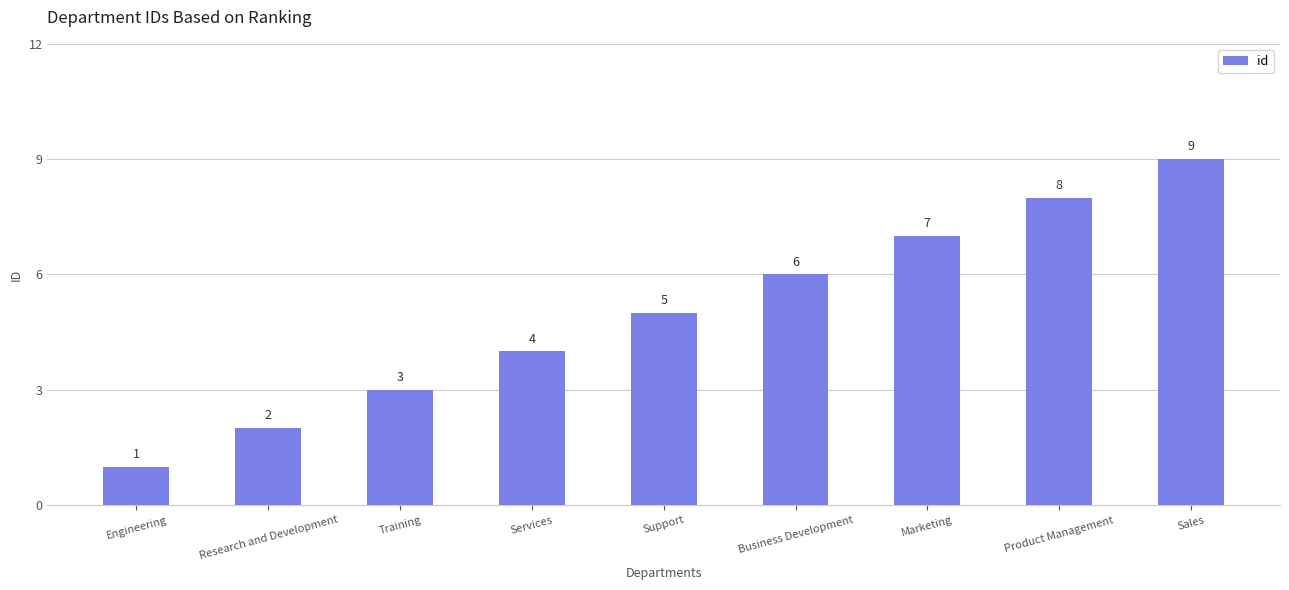

What is the sum of all values?

45